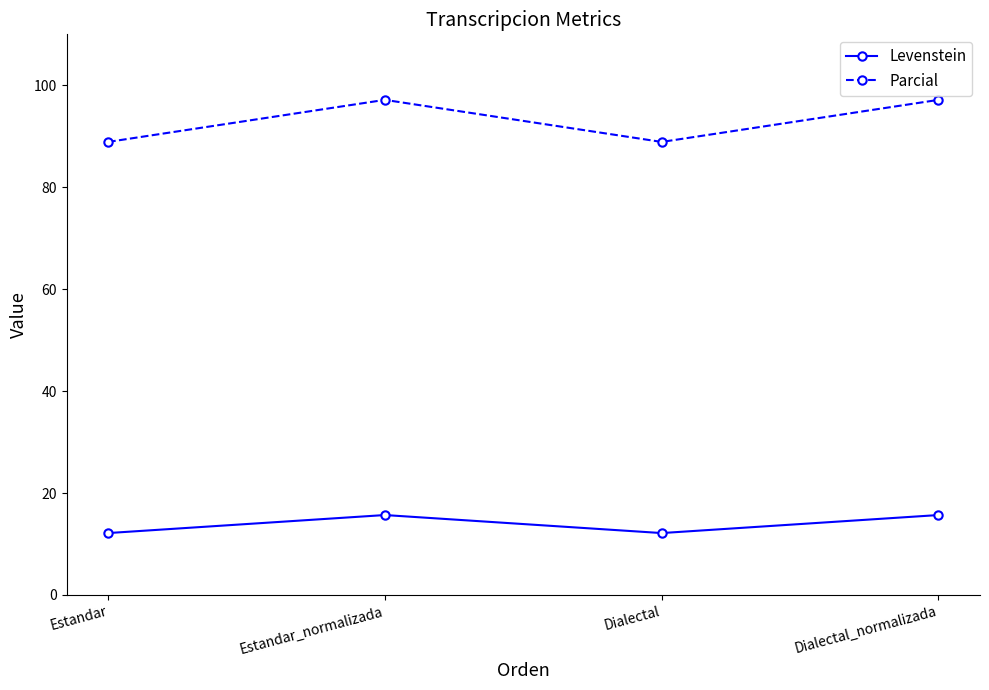

How many values in the Levenstein series exceed 15?

2